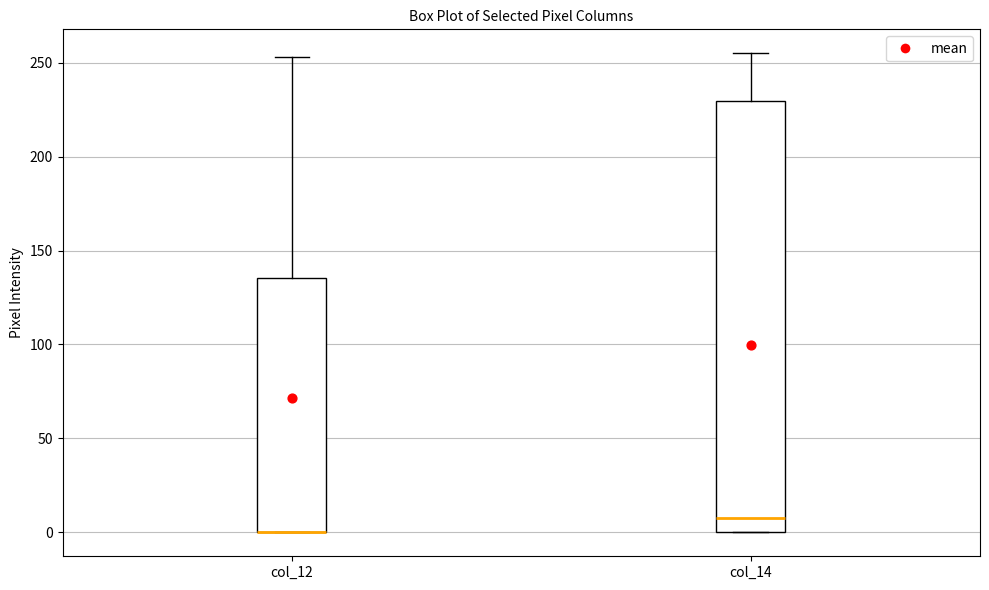

Where is the lower edge of the box for col_14 on the y-axis? The values are not printed on the chart, so give them approximately, as read against the axis.

0